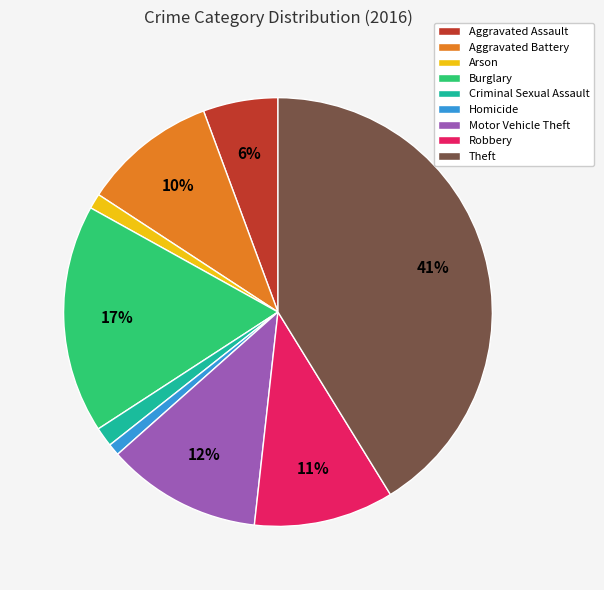

True or false: Aggravated Assault accounts for 6% of the total.

True